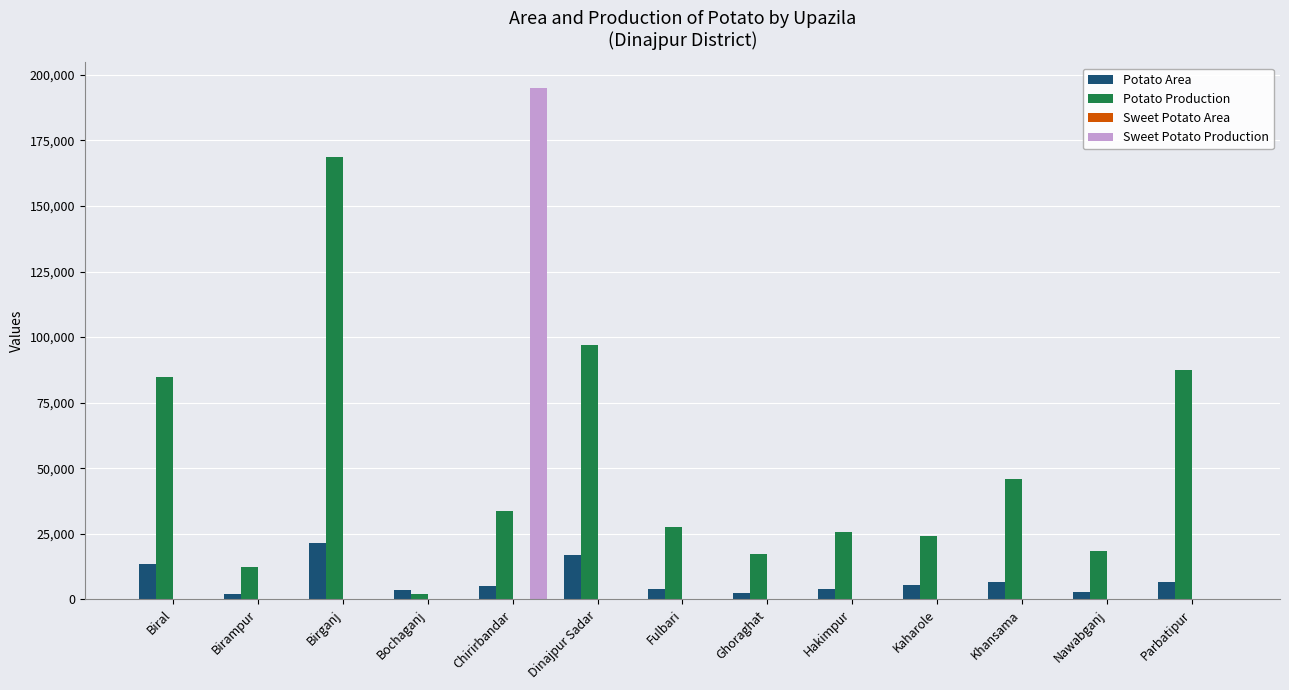

Between Biral and Kaharole, which series saw the biggest shift?

Potato Production